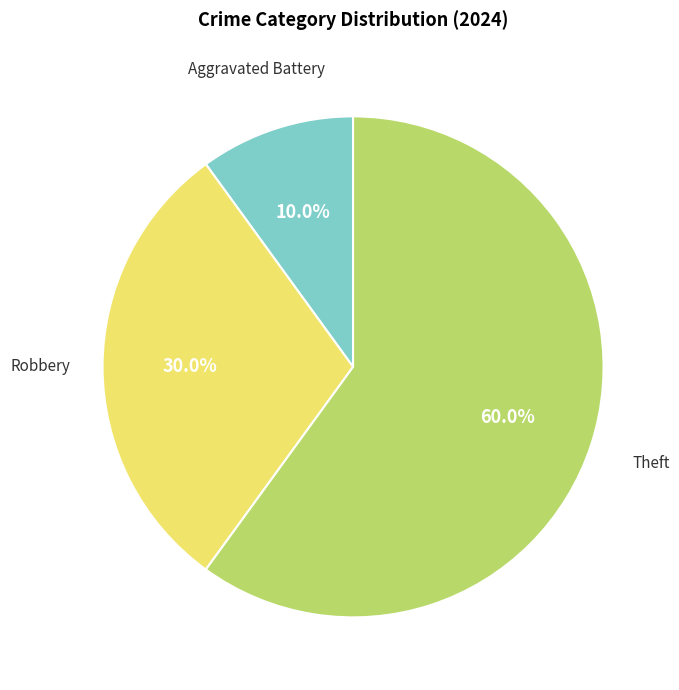

Is there a majority slice in this chart?

Yes